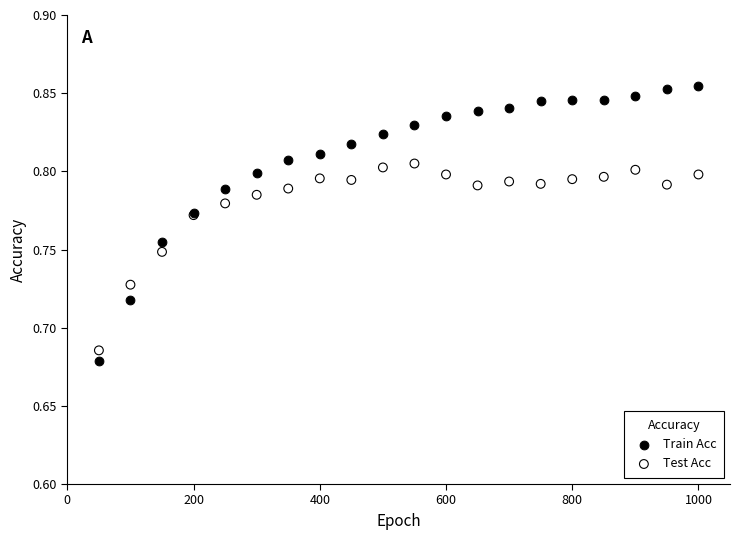

Which series has the widest spread of Y values?

Train Acc